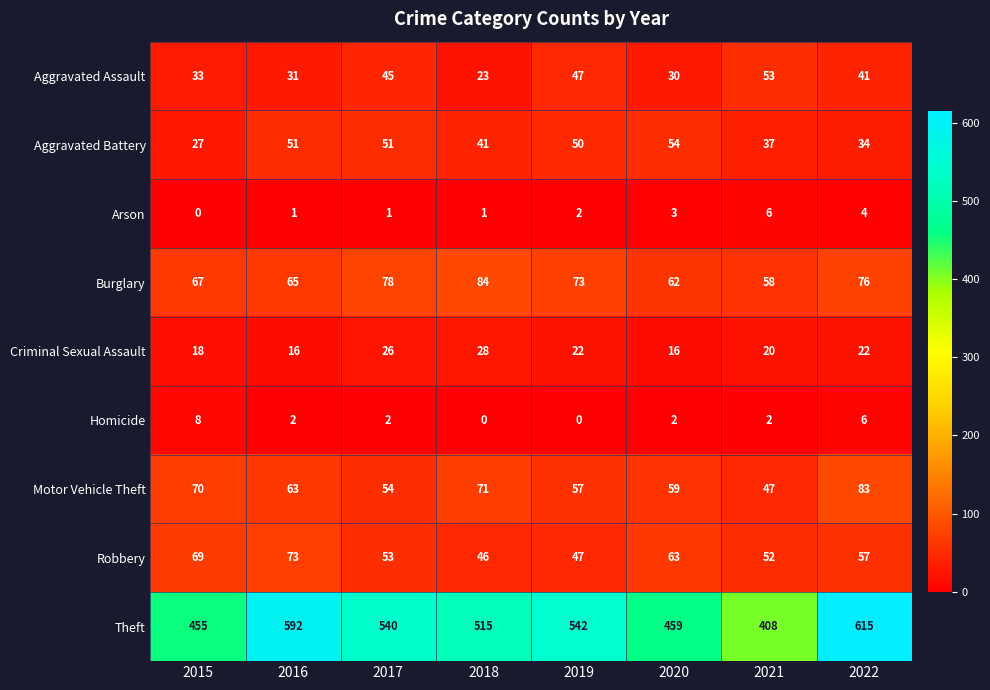

At how many categories does at least one series exceed 474?

5